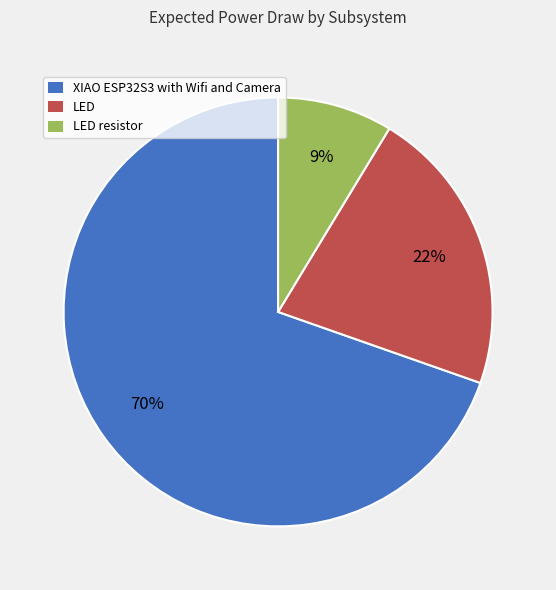

To the nearest percent, what is the average slice percentage?

33%